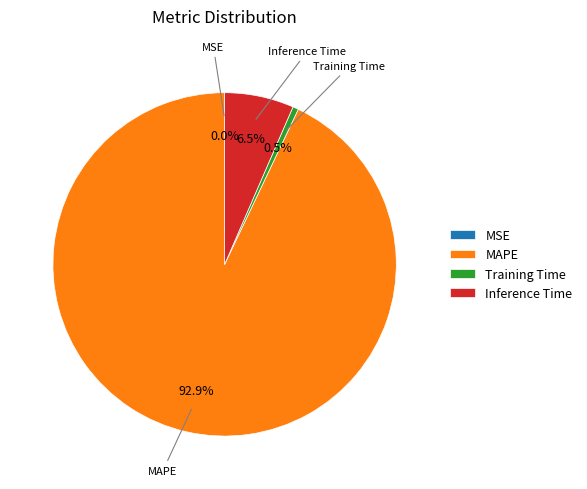

Which category has the biggest portion of the pie?

MAPE